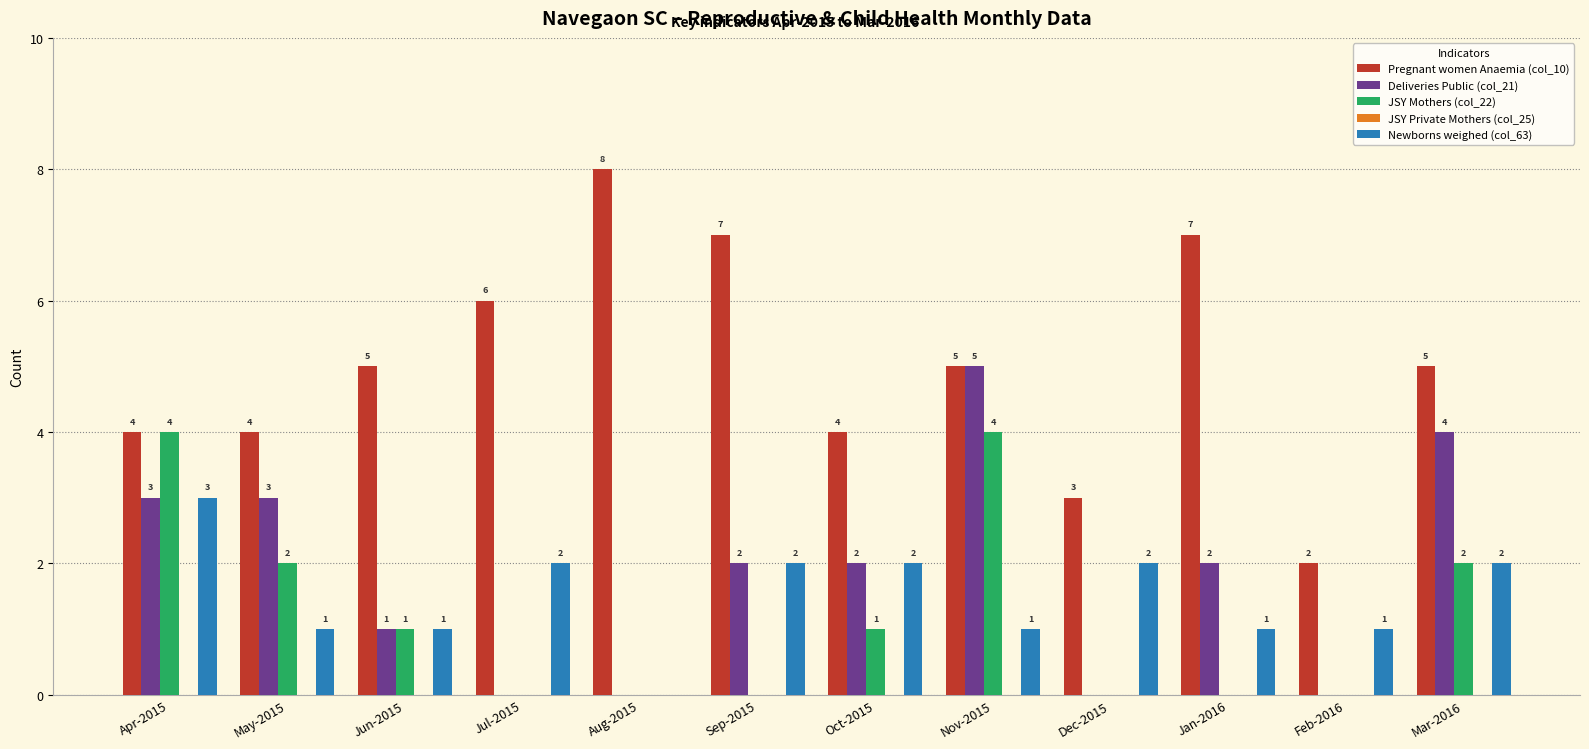

How many groups of bars are there?

12